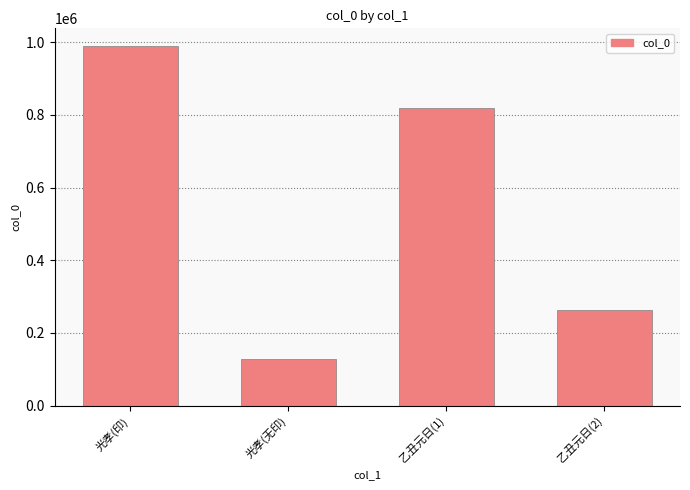

Rank the categories by value from lowest to highest.

光孝(无印), 乙丑元日(2), 乙丑元日(1), 光孝(印)